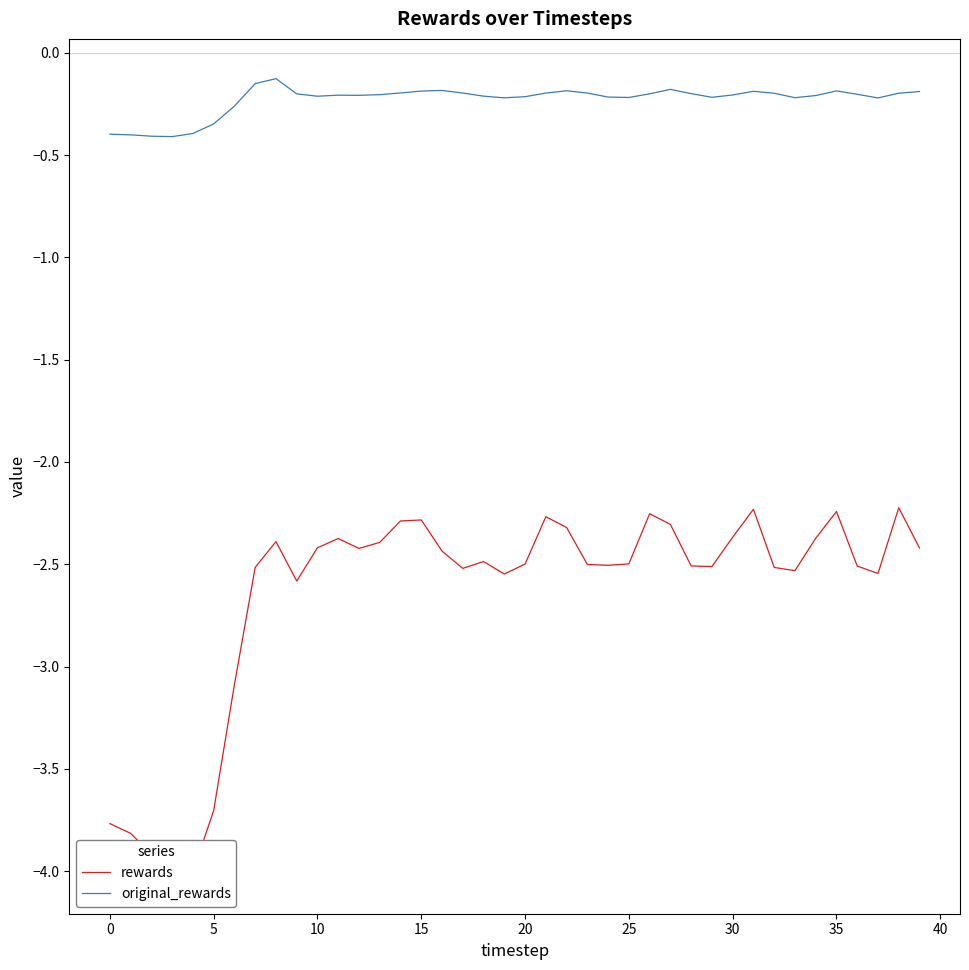

List the series in order of their peak value, lowest first.

rewards, original_rewards